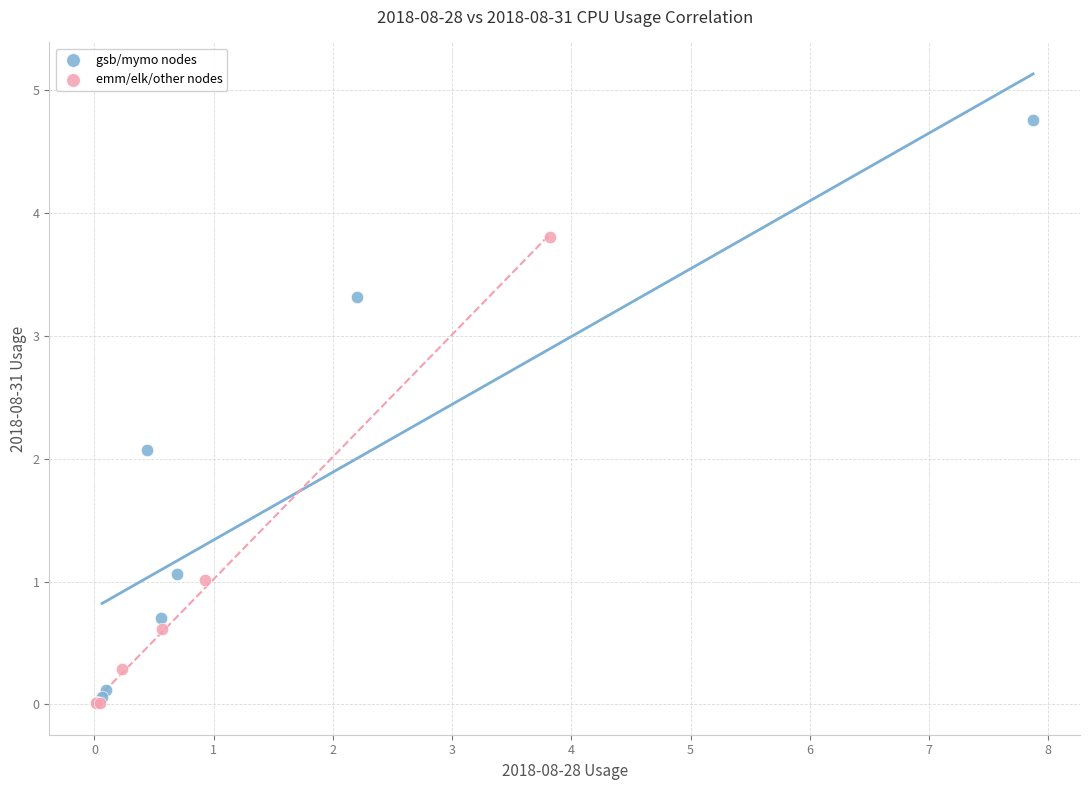

Which series contains the highest Y value?

gsb/mymo nodes